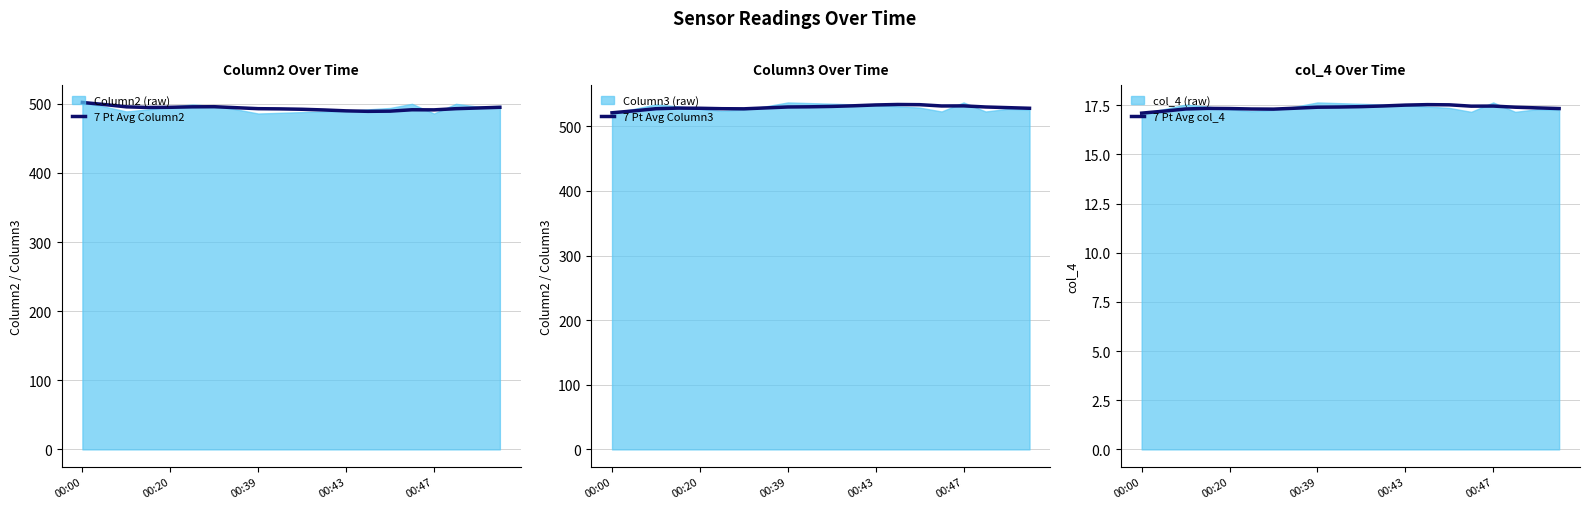

Which series has the largest total across all categories?

7 Pt Avg Column3